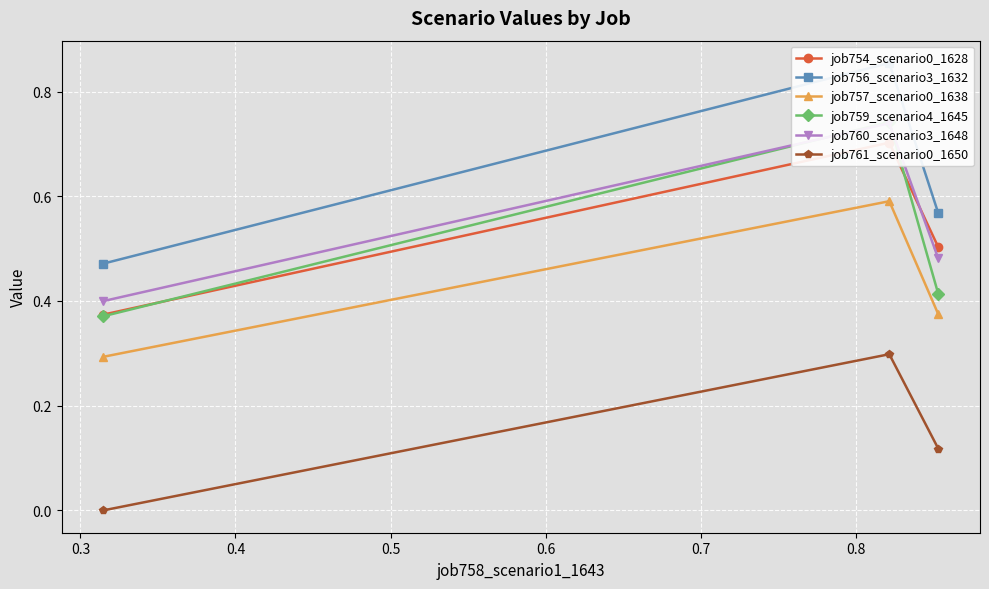

What is the maximum value for job761_scenario0_1650?

0.3